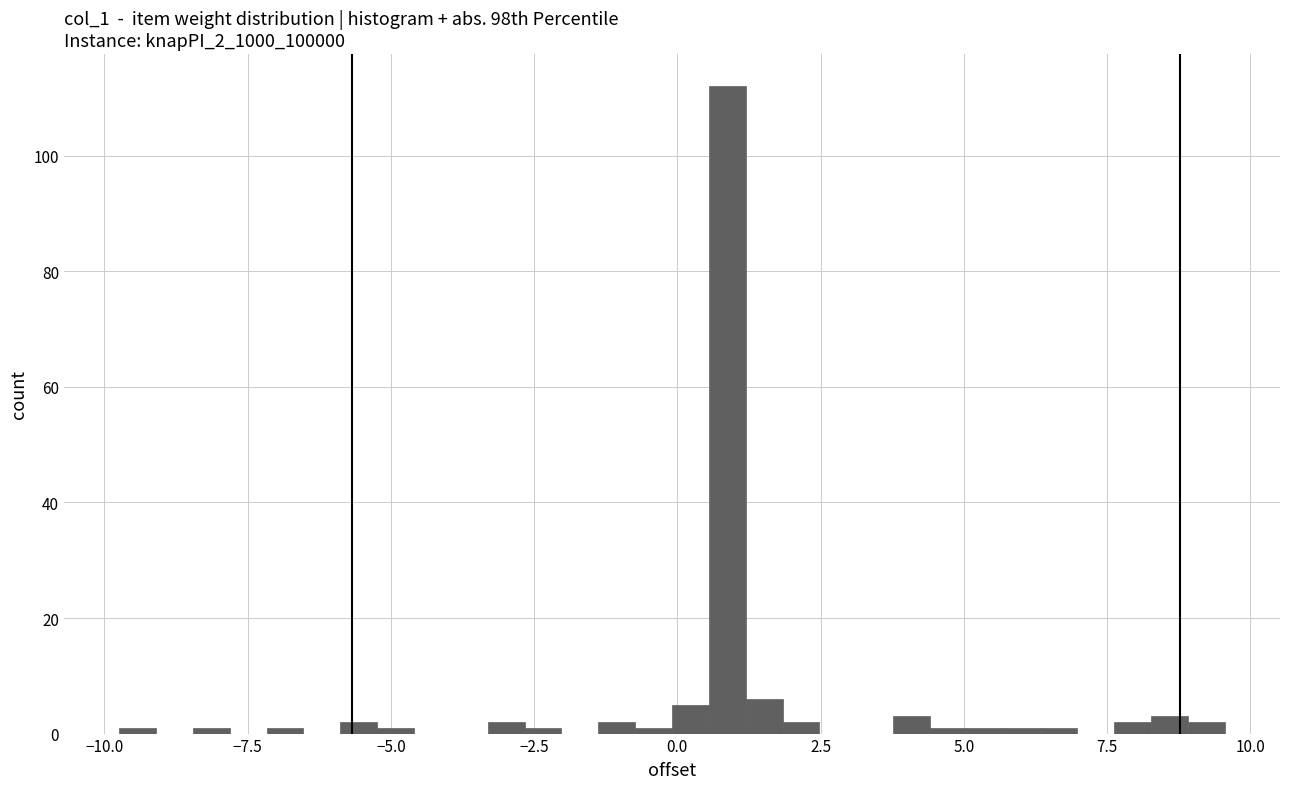

Read against the x-axis, roughly where is the centre of the tallest bar?

1.0